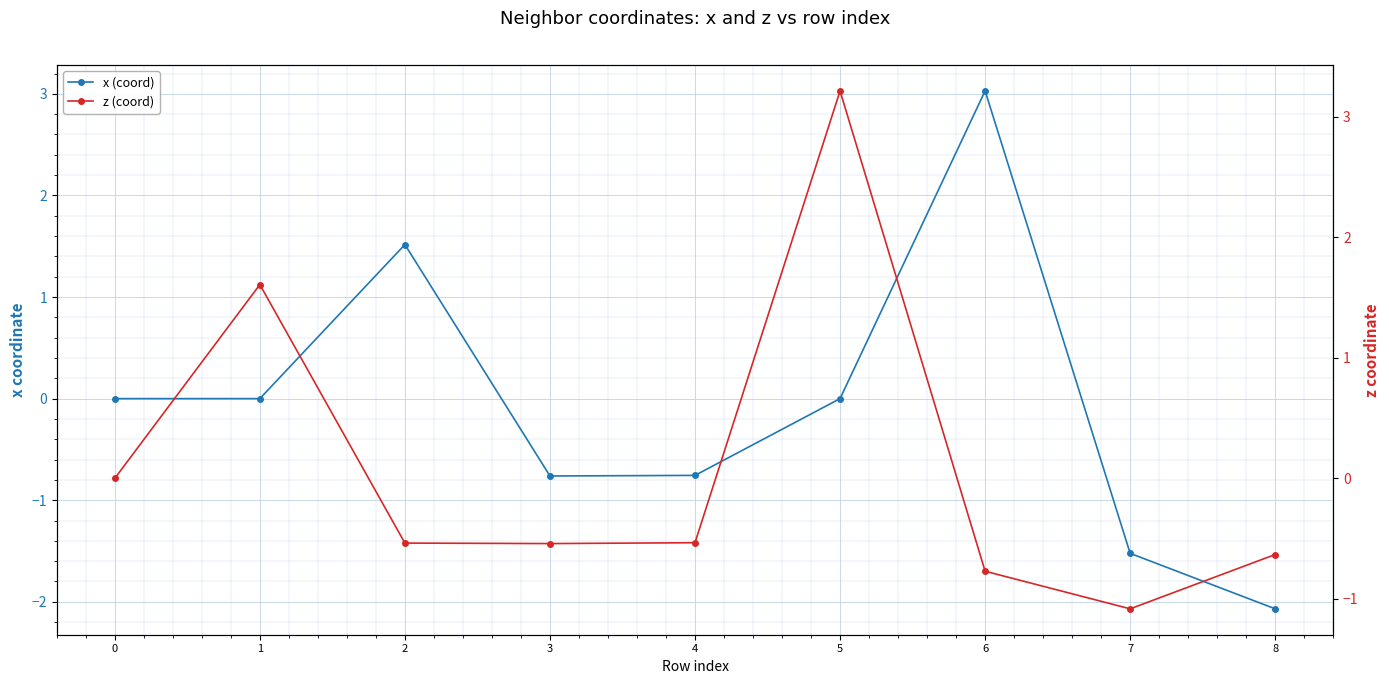

Between 7 and 5, which is larger?

5